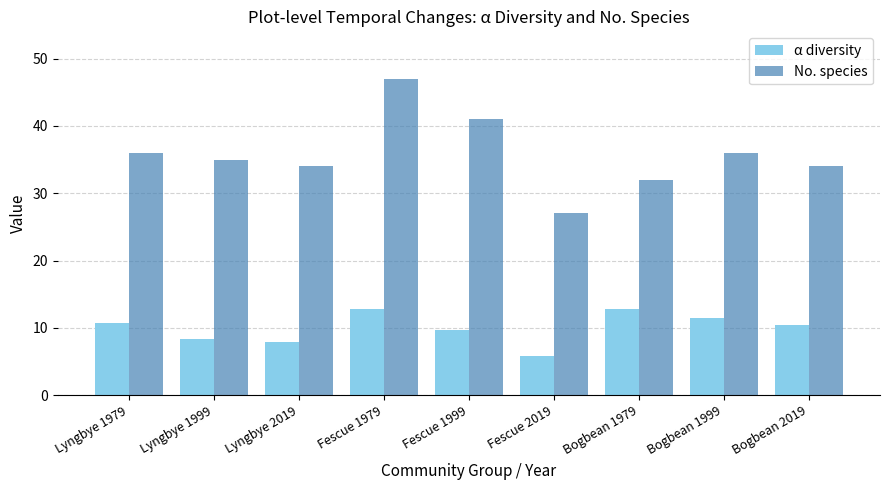

Does the chart contain any negative values?

No